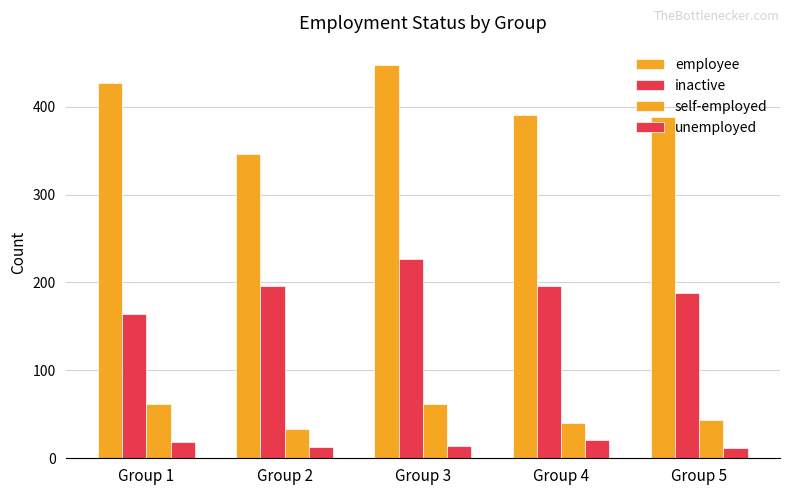

Reading left to right, transcribe all the data shown in this chart.

employee: 427	346	447	390	388
inactive: 164	196	227	196	188
self-employed: 62	33	62	40	44
unemployed: 19	13	14	21	12